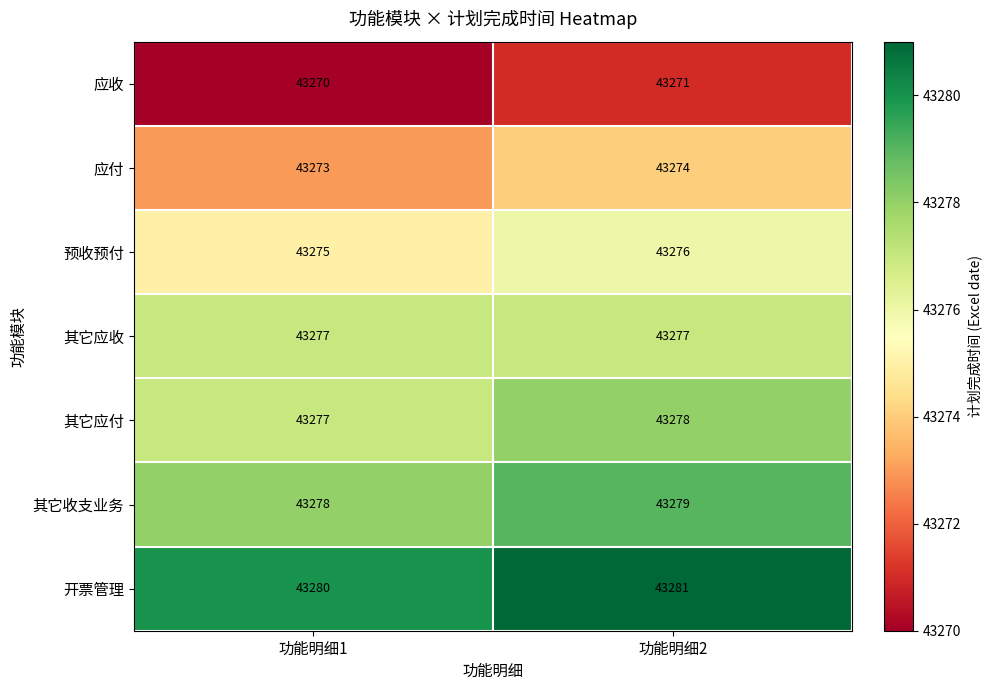

What is the spread (max minus min) of values at 功能明细1?

10